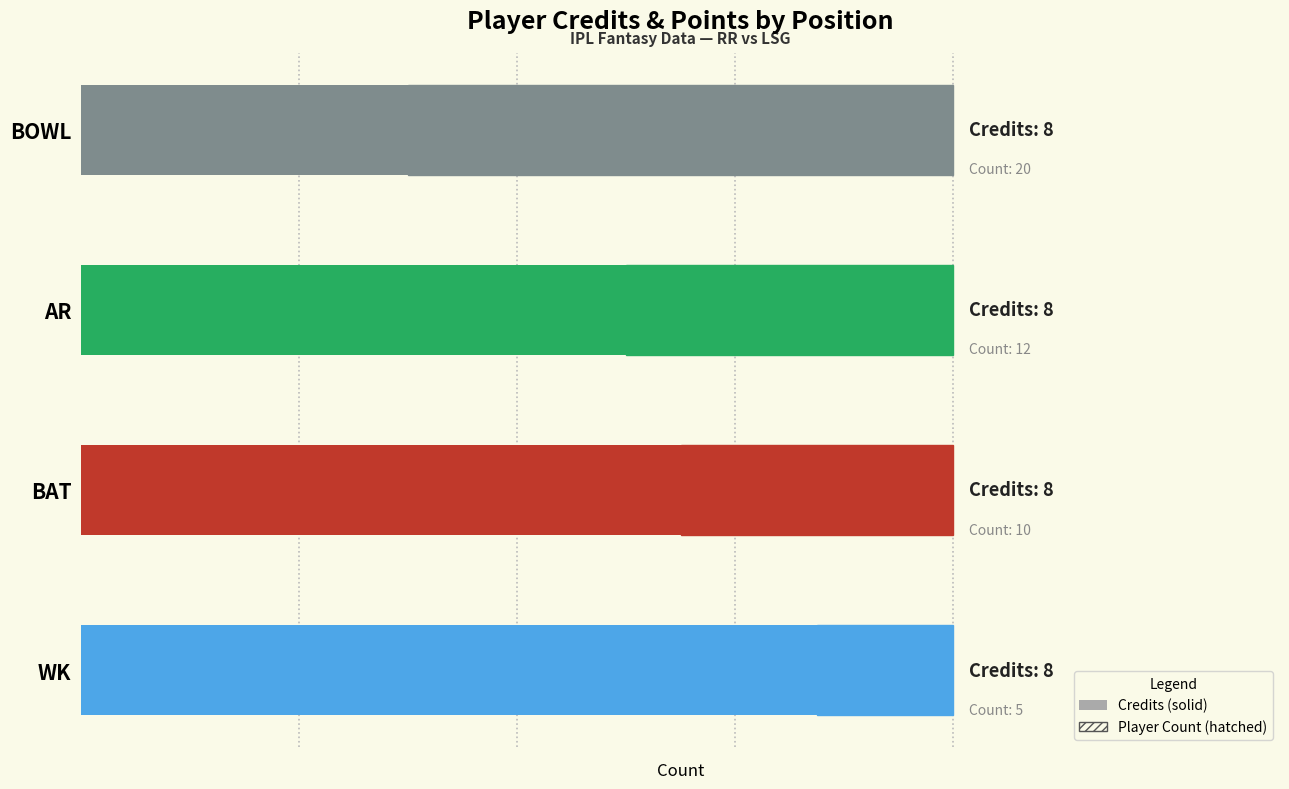

True or false: Credits has a value of 0.8 at 1.

False